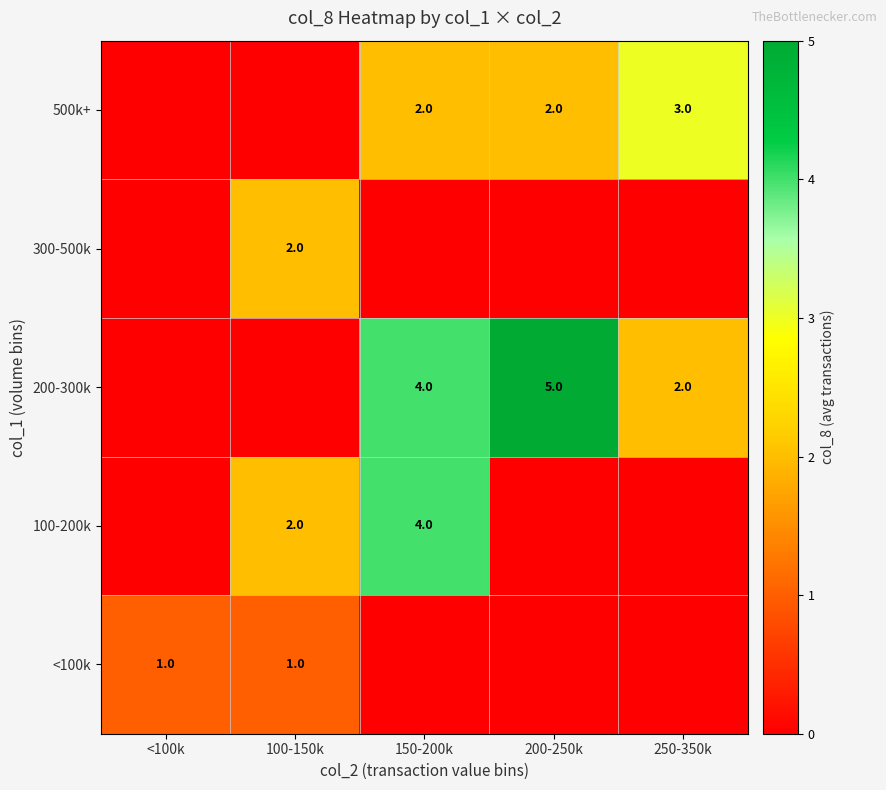

Is it true that 200-300k equals 1 at 250-350k?

False